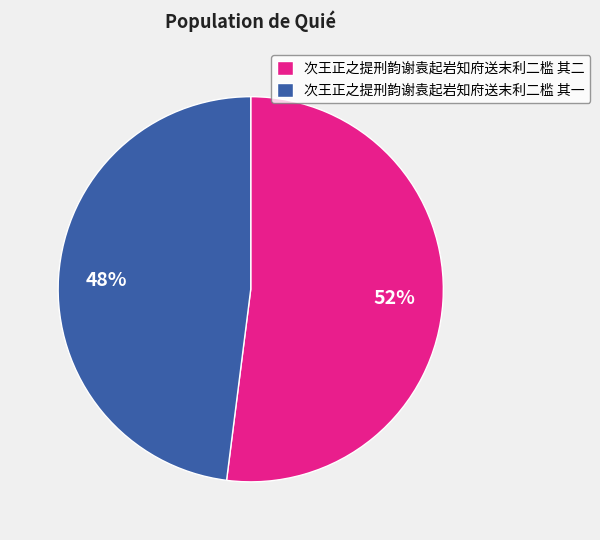

Is there any slice that represents more than half of the pie?

Yes